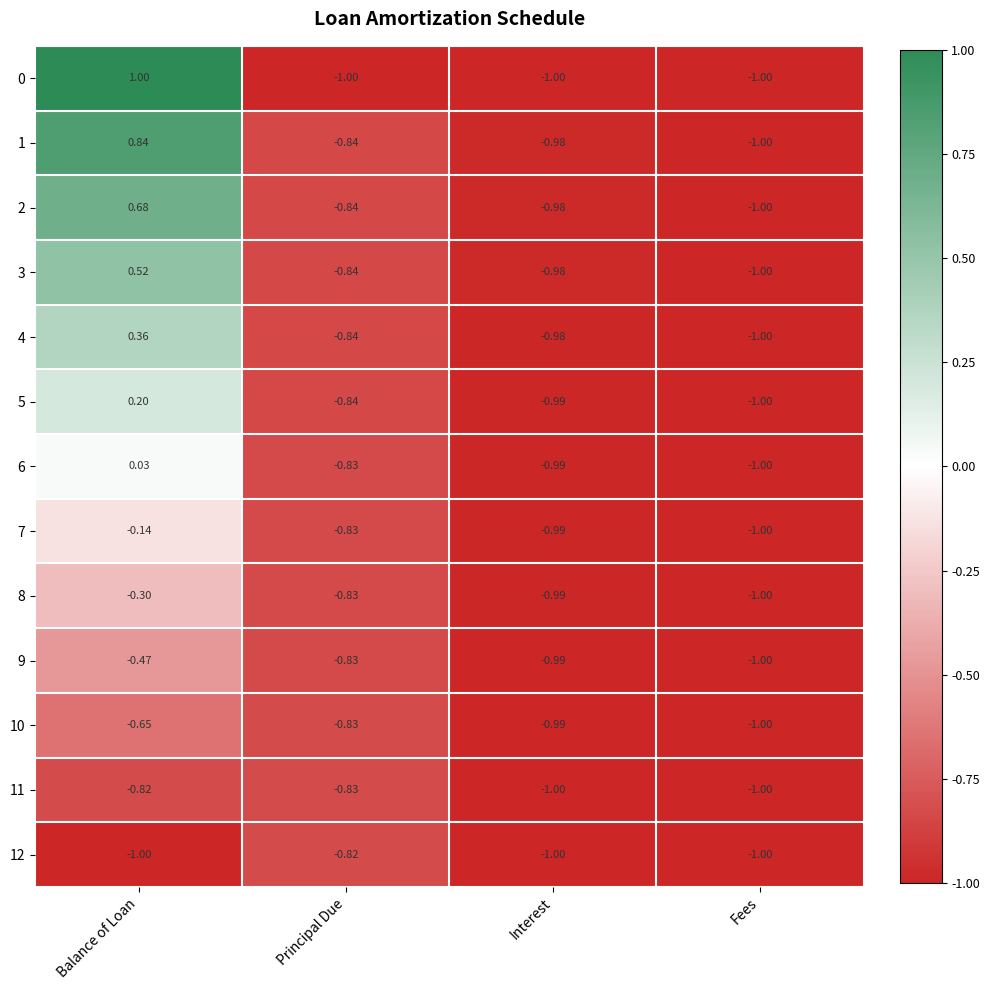

At which label does 2 first exceed 0?

Balance of Loan